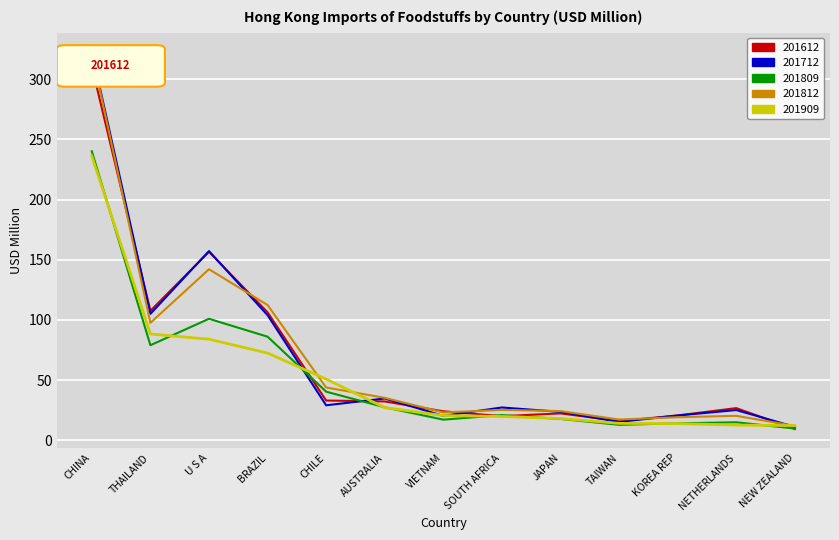

How many values in the 201712 series are below 27?

6